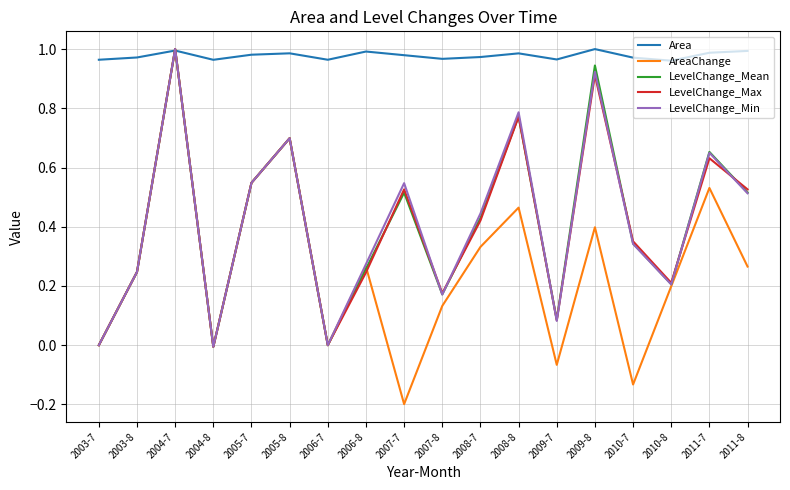

At which label does LevelChange_Max reach its peak?

2004-7